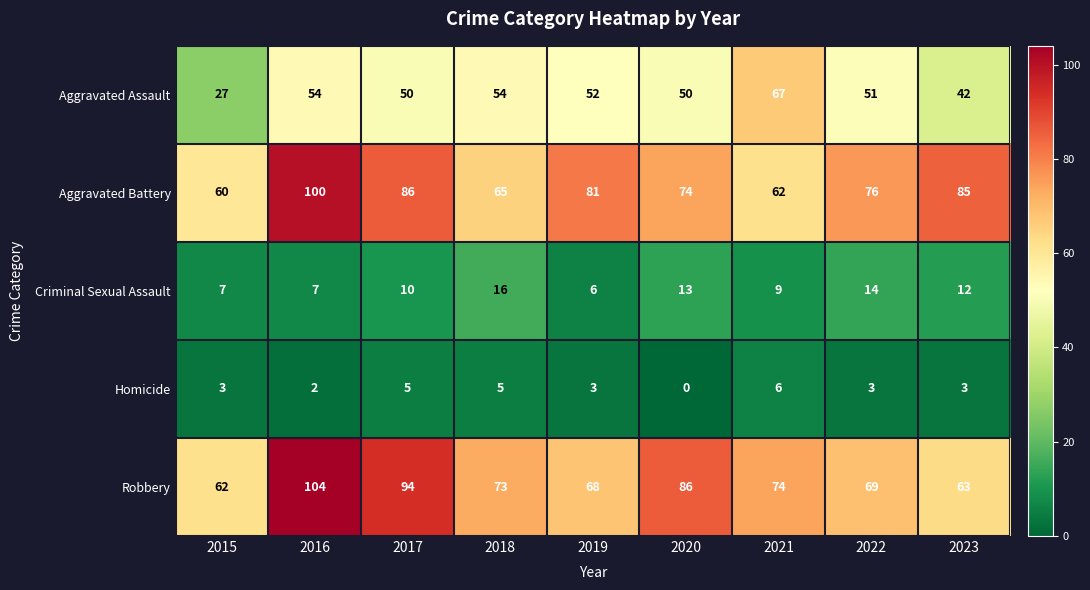

What is the difference between the maximum and second lowest values in the Criminal Sexual Assault series?

9